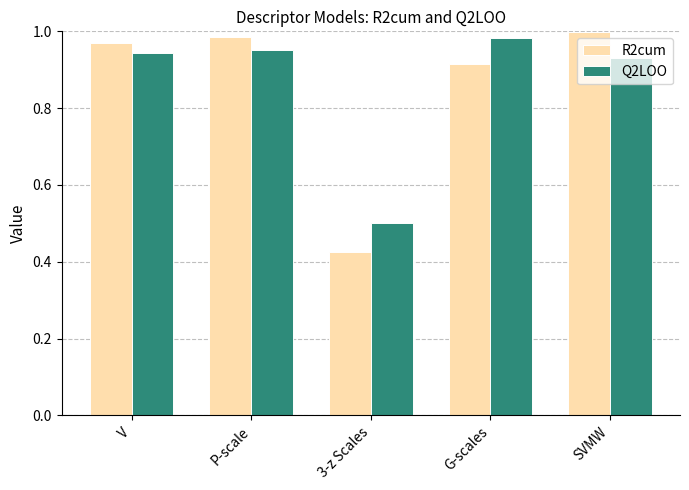

At how many categories does at least one series exceed 0?

5